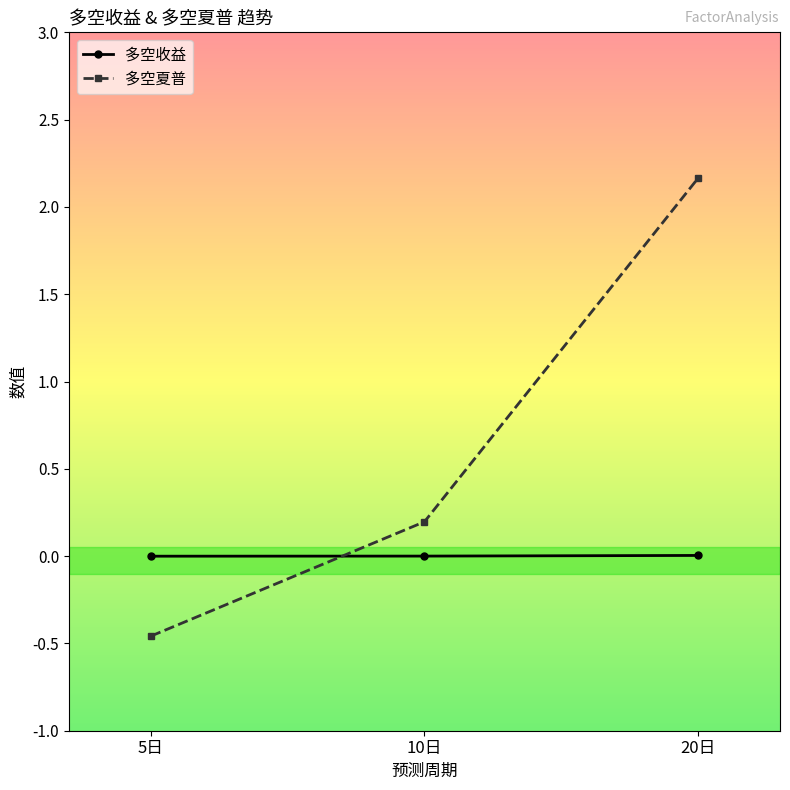

What is the sum of all 多空夏普 values?

1.9